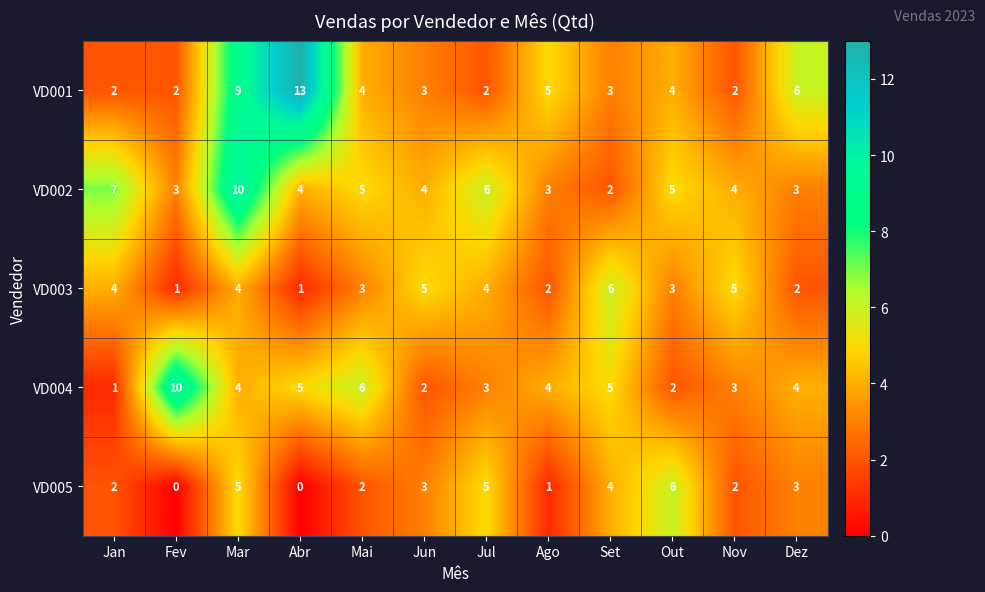

What is the maximum value for VD002?

10